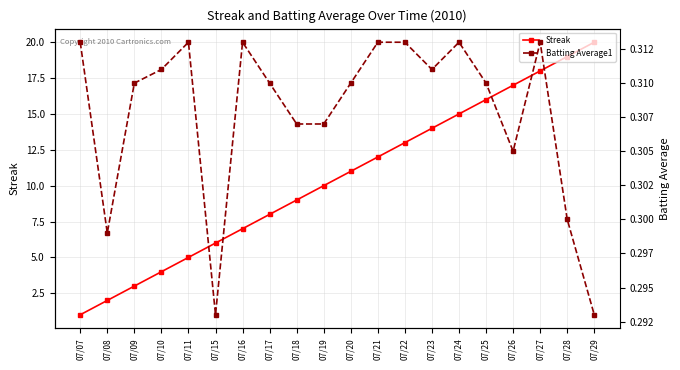

Count the number of categories in the chart.

20